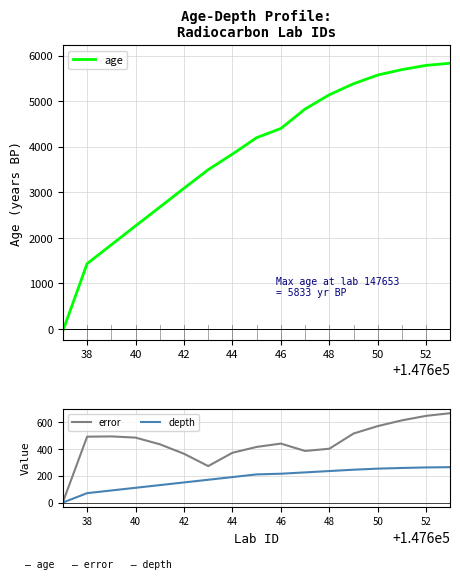

Read the depth value at 46.

215.0